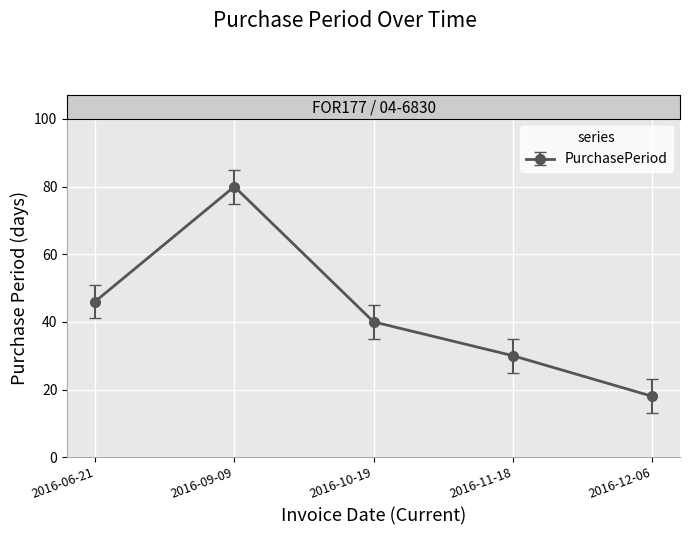

At which category does the chart reach its peak across all series?

2016-09-09